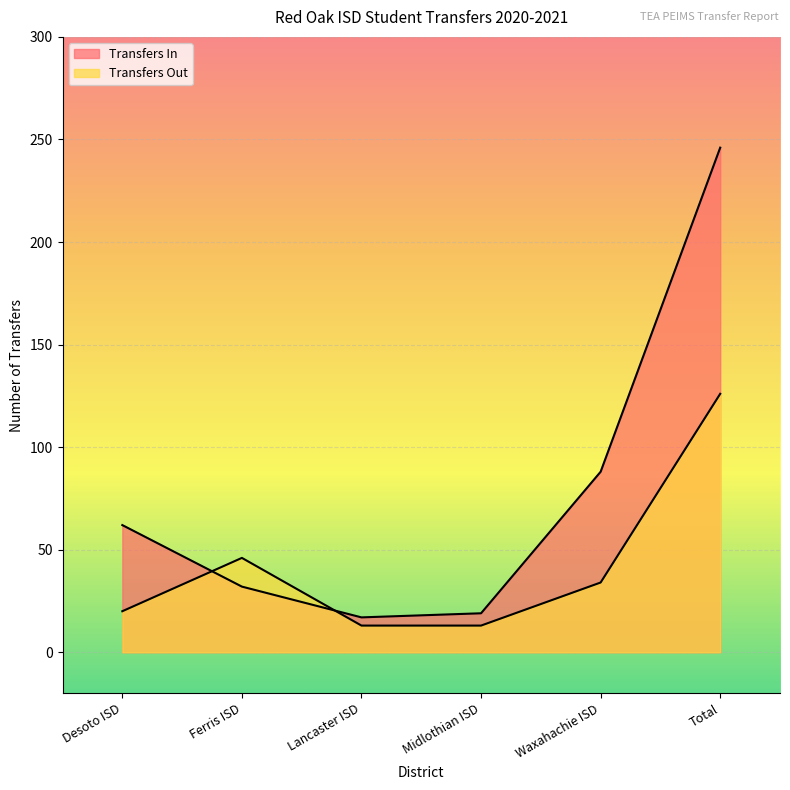

What is the difference between the Transfers In values at Lancaster ISD and Waxahachie ISD?

71